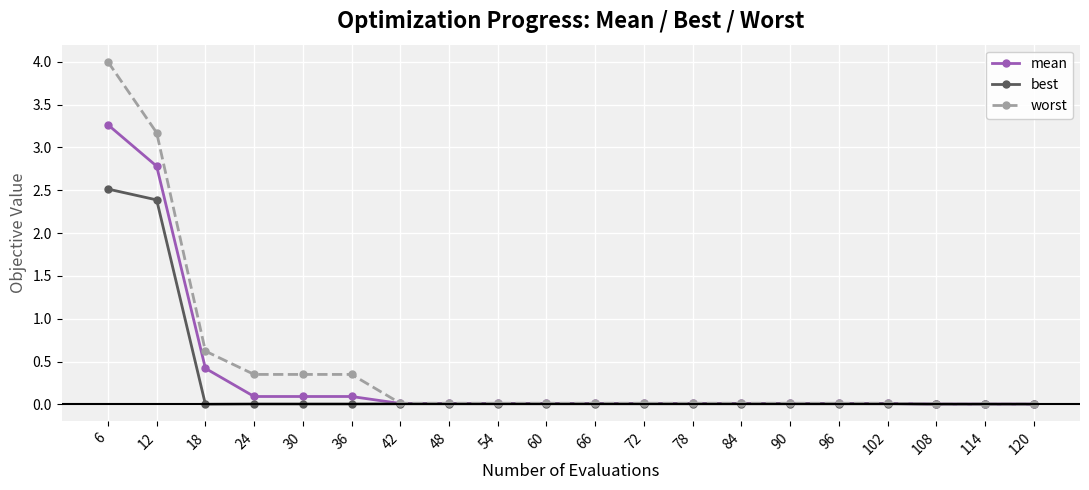

Which series has the largest range (max minus min)?

worst